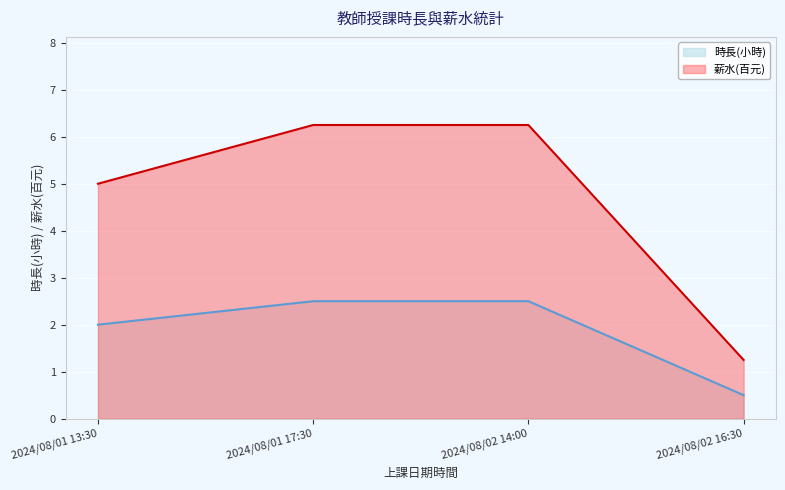

At which label is 時長(小時) closest to 1?

2024/08/02 16:30